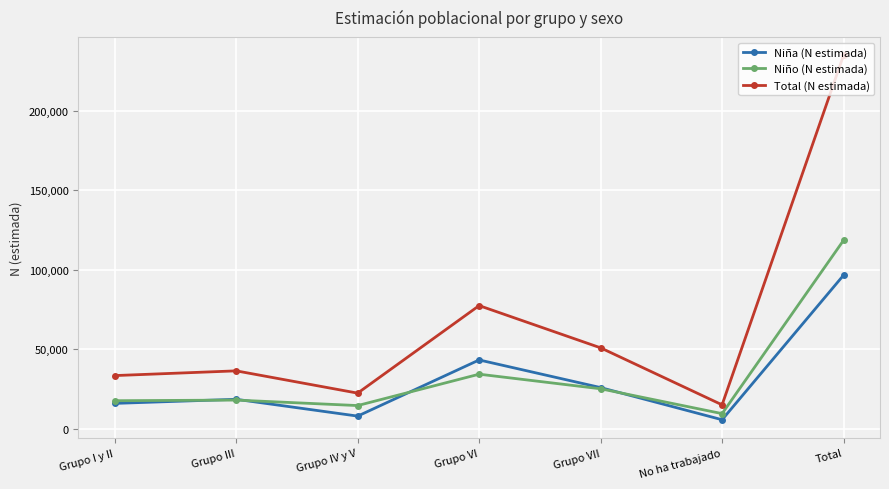

Which series has the largest total across all categories?

Total (N estimada)